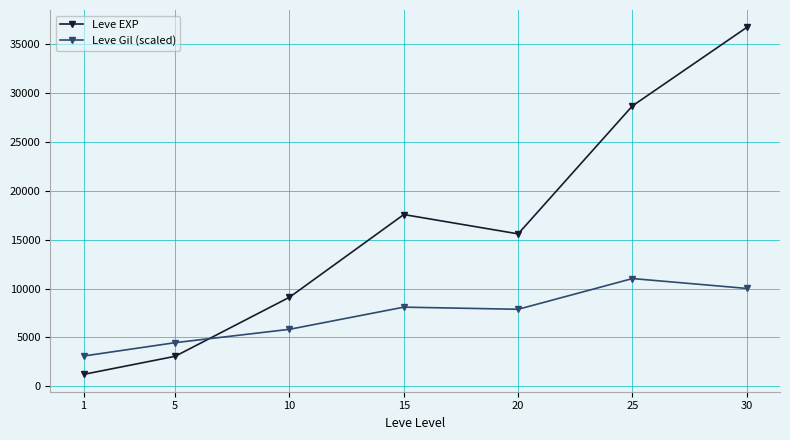

How many lines are shown in the chart?

2